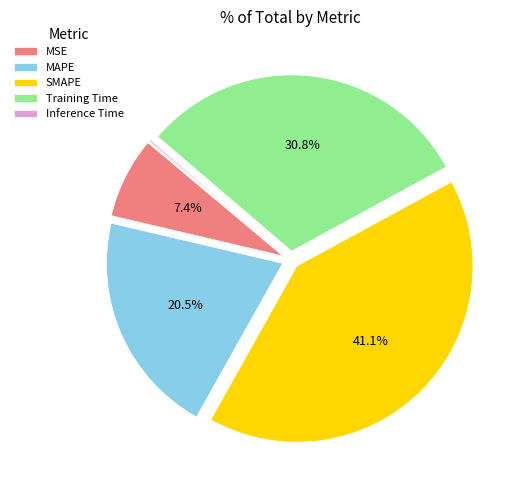

Is there any slice that represents more than half of the pie?

No